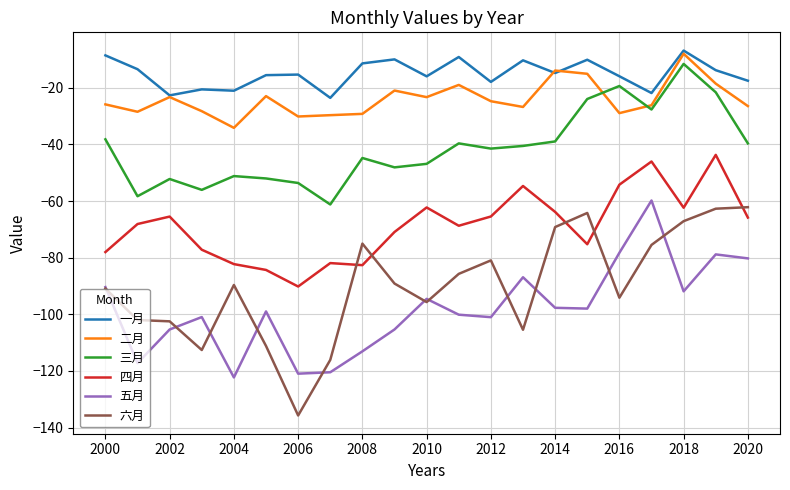

Which series has the largest total across all categories?

一月